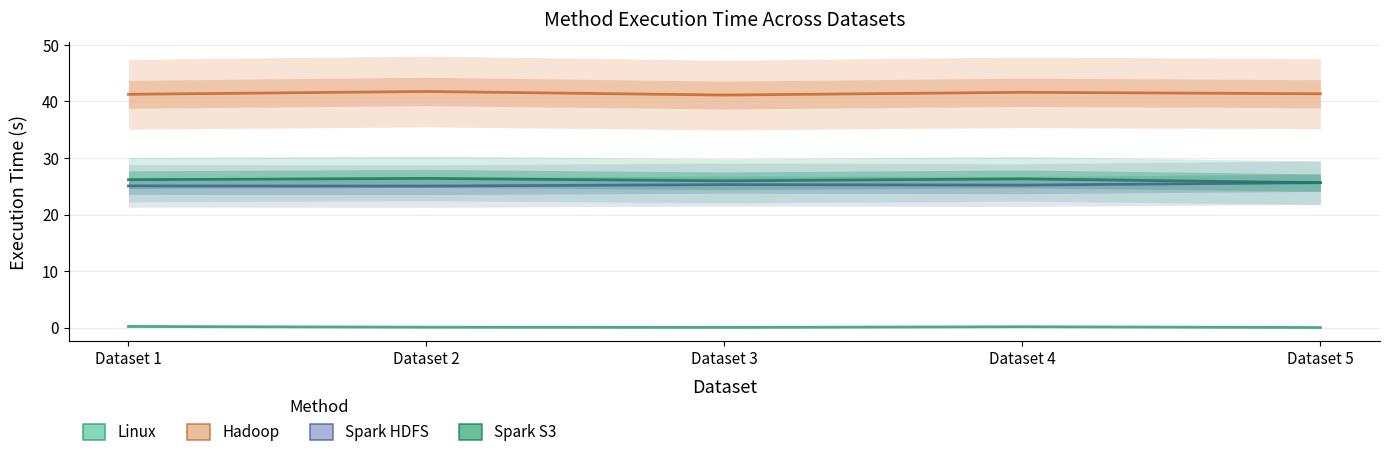

List the labels in order of Spark HDFS value, smallest first.

Dataset 2, Dataset 1, Dataset 4, Dataset 3, Dataset 5